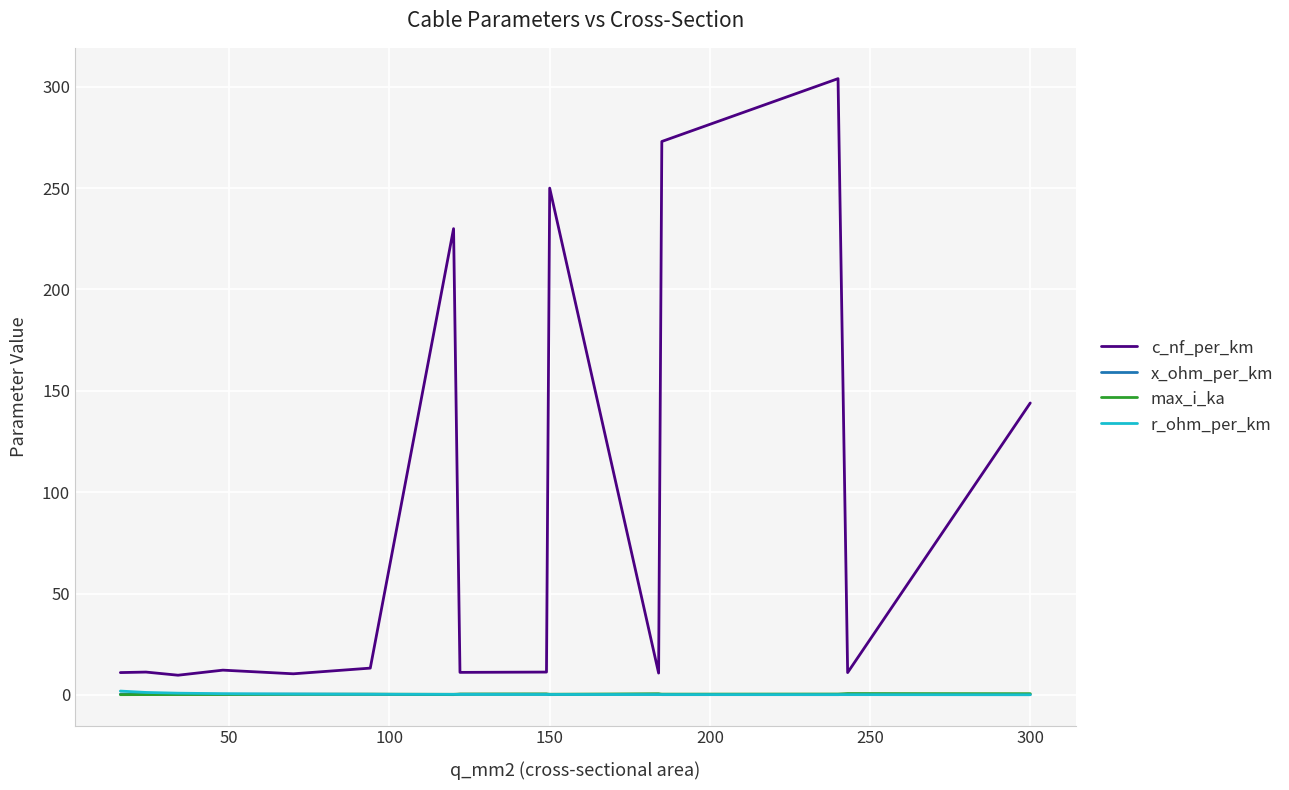

What is the maximum value shown in the chart?

304.0